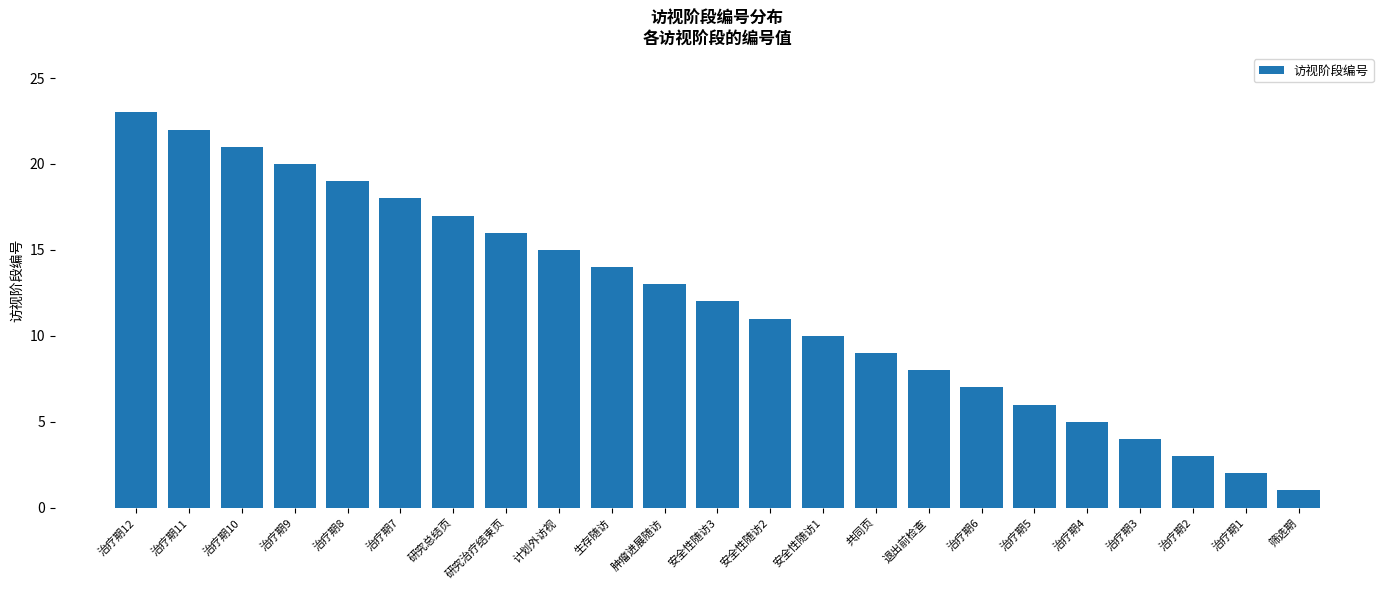

What is the label of the 20th bar from the right?

治疗期9